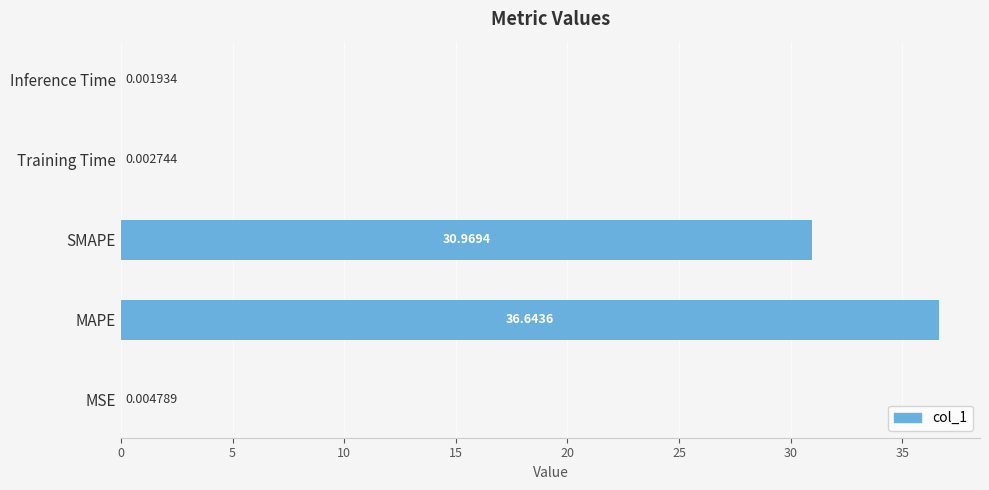

Which category has the highest value across all series?

MAPE